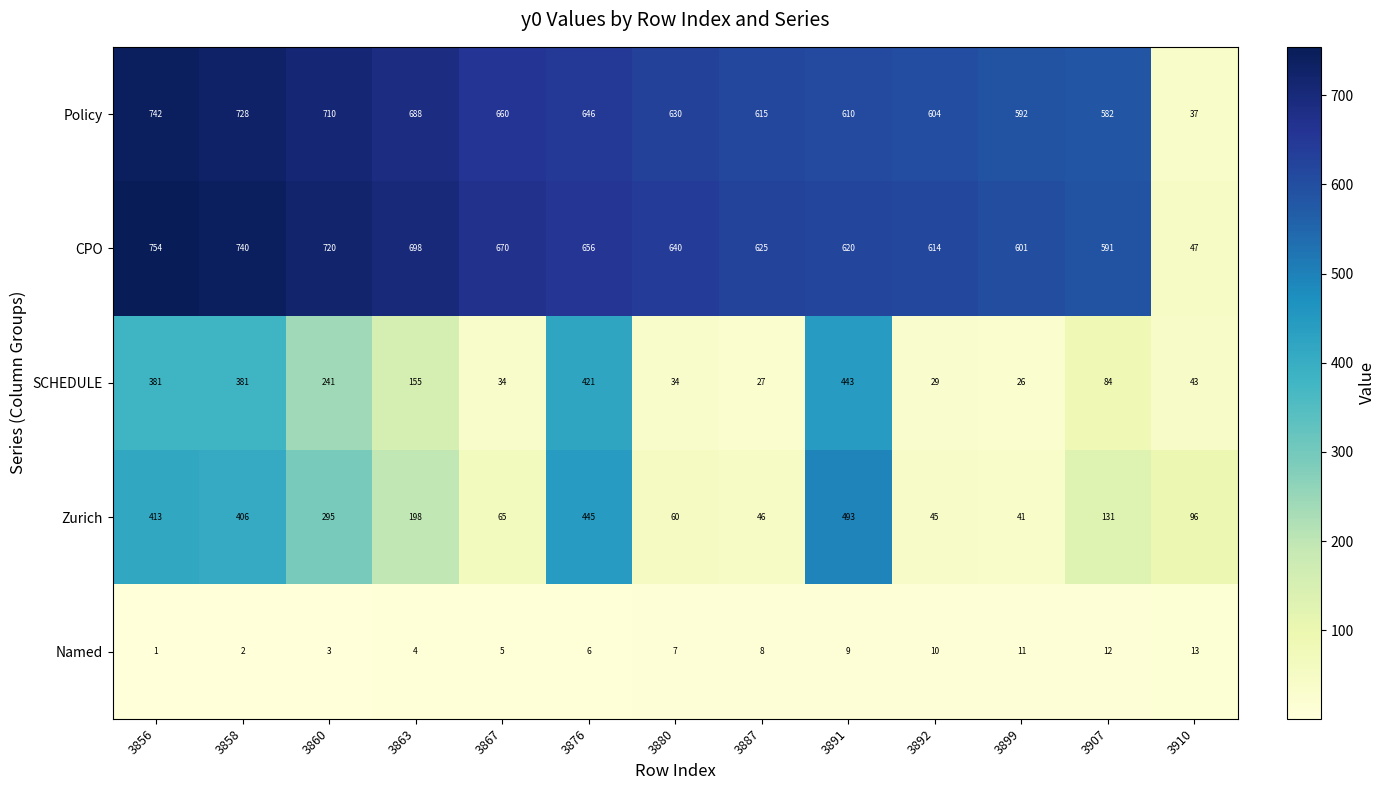

Between 3860 and 3880, which series saw the biggest shift?

Zurich